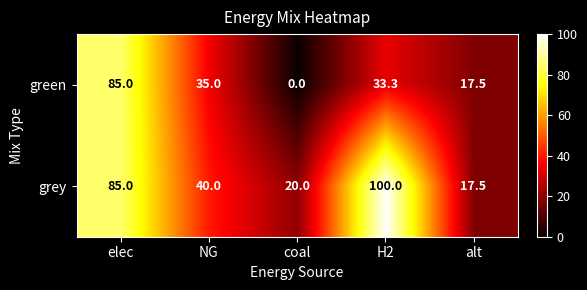

Where is grey nearest to the value 58?

NG